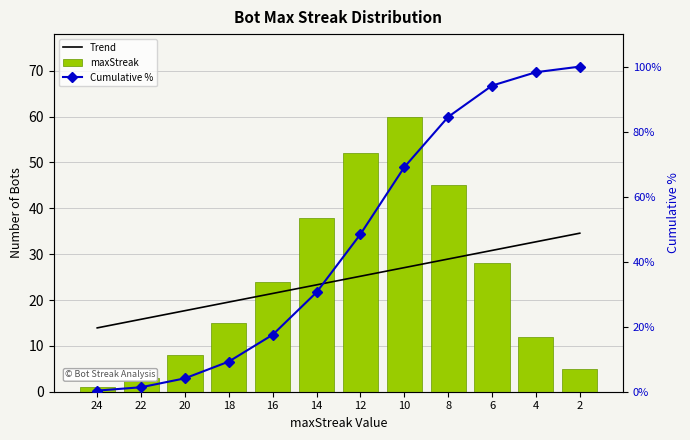

What is the difference between the maximum and minimum values in the Cumulative % series?

99.7